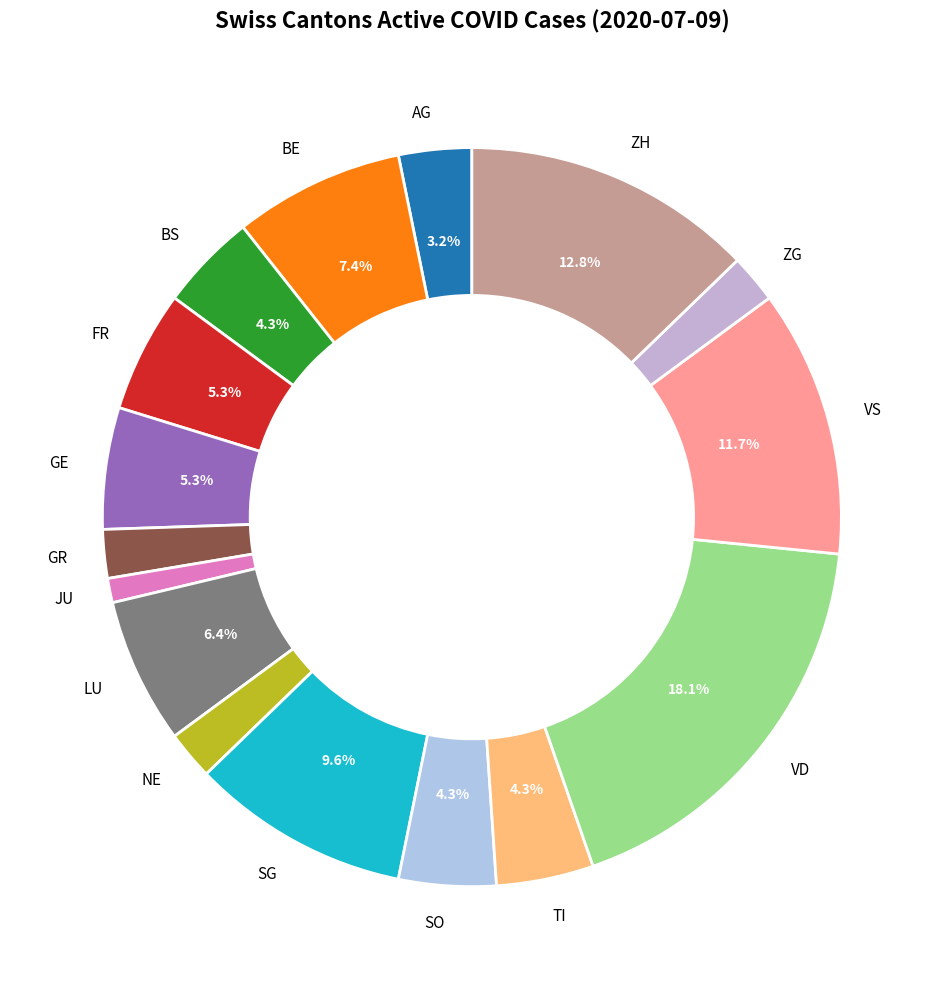

How many segments does this pie chart have?

16